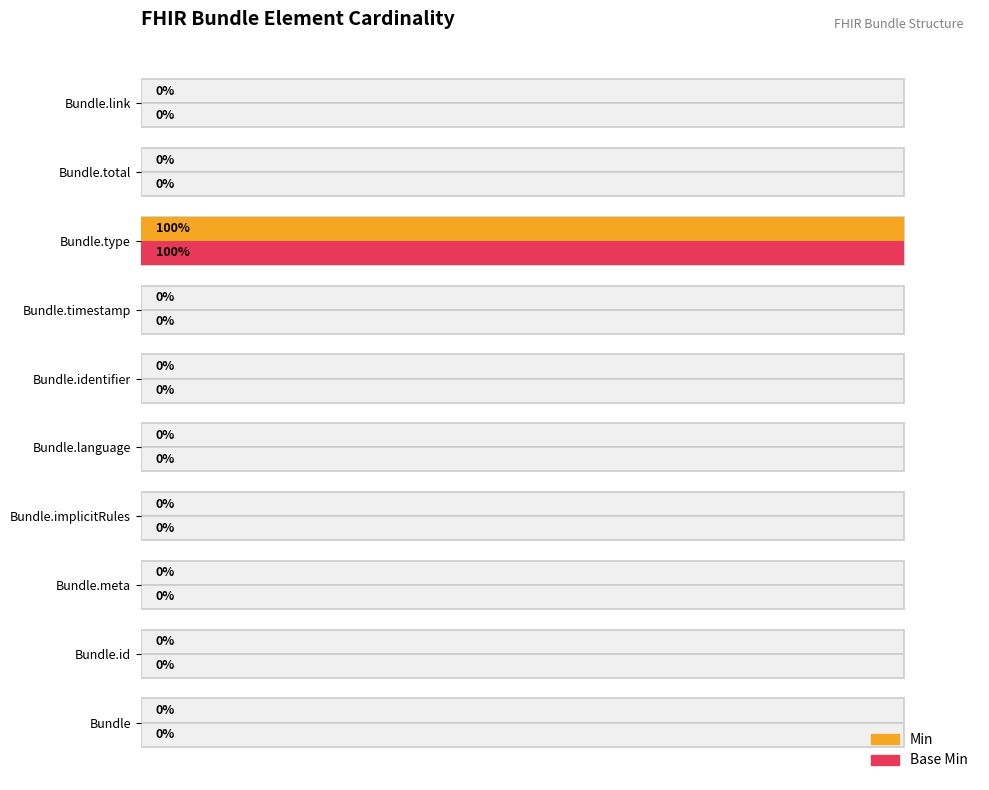

The value of Base Min at Bundle.type is 2. True or false?

False